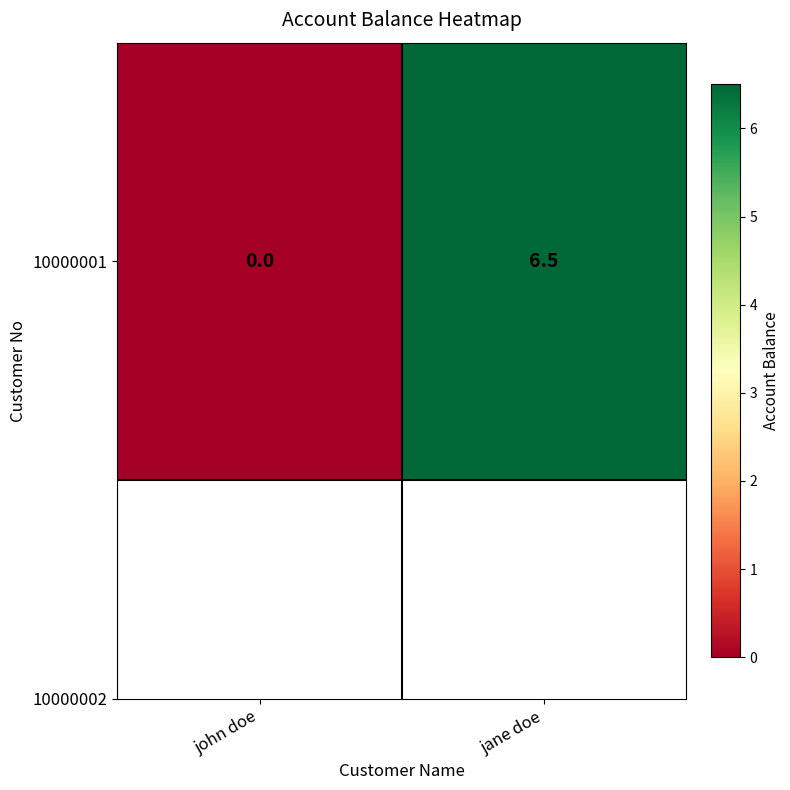

True or false: the data shows 6.5 at jane doe.

True